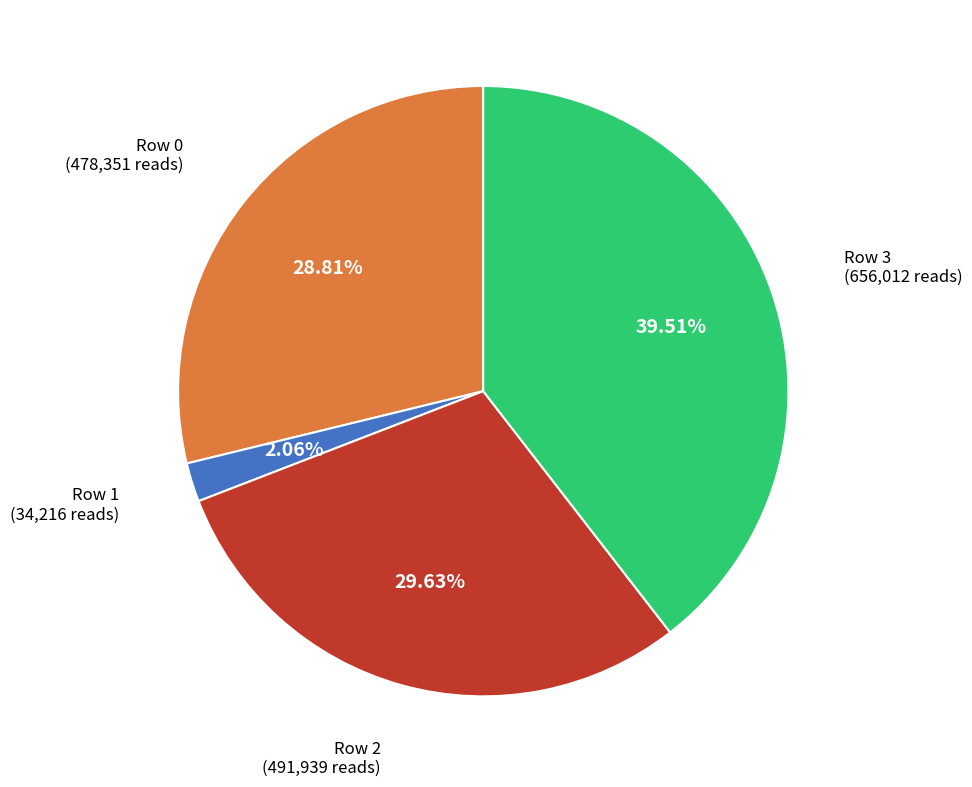

Is there a majority slice in this chart?

No